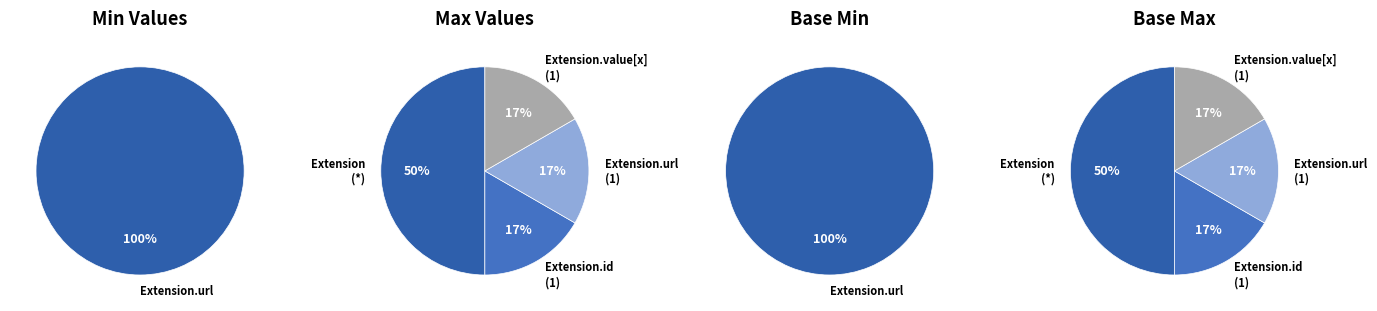

To the nearest percent, what percentage of the pie is Extension.url?

100%